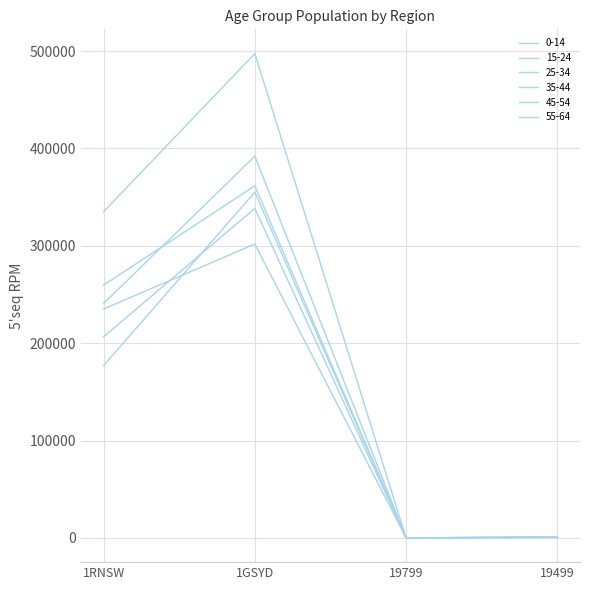

After their last crossing, which series has the higher values: 0-14 or 45-54?

45-54